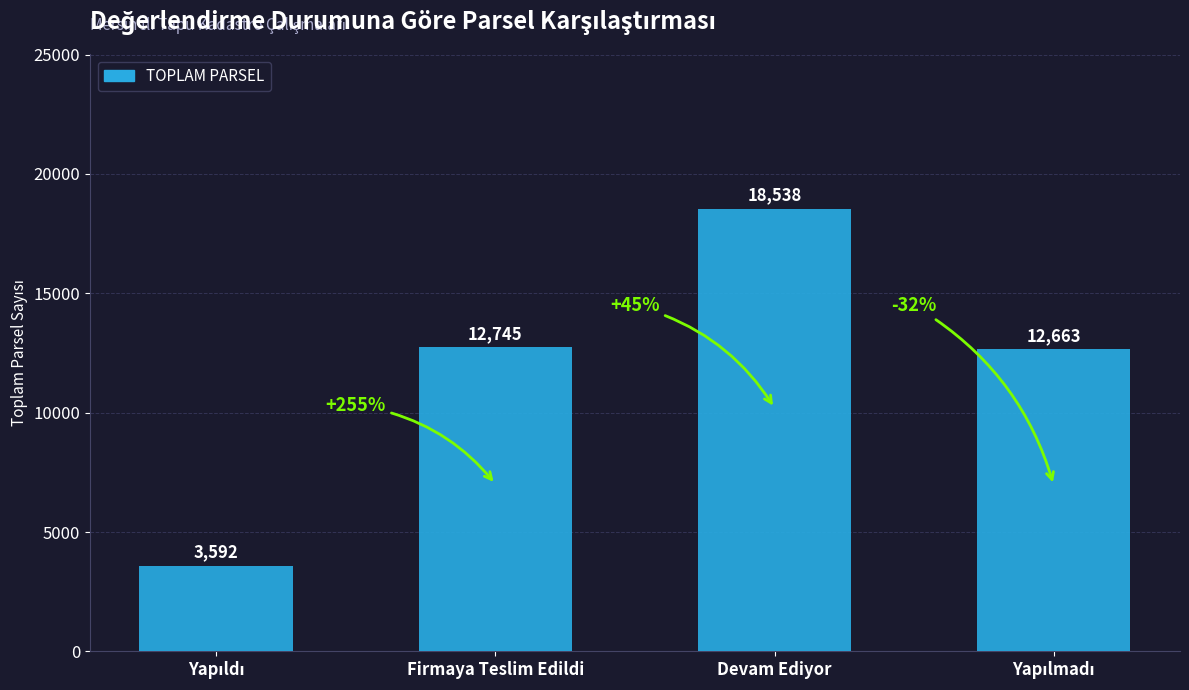

Read the value at Firmaya Teslim Edildi, to the nearest 100.

12700